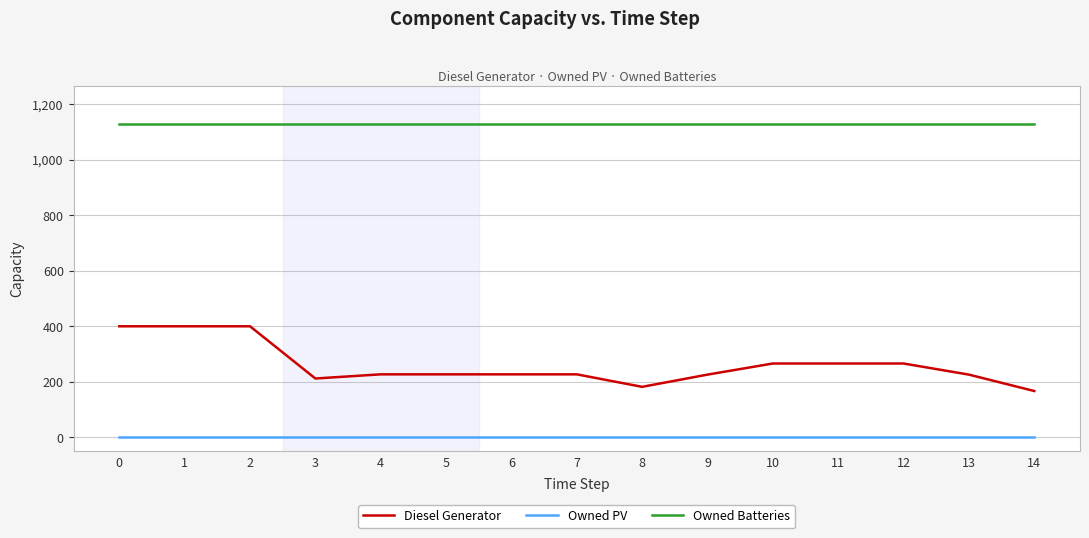

True or false: Owned PV and Owned Batteries cross at least once.

False